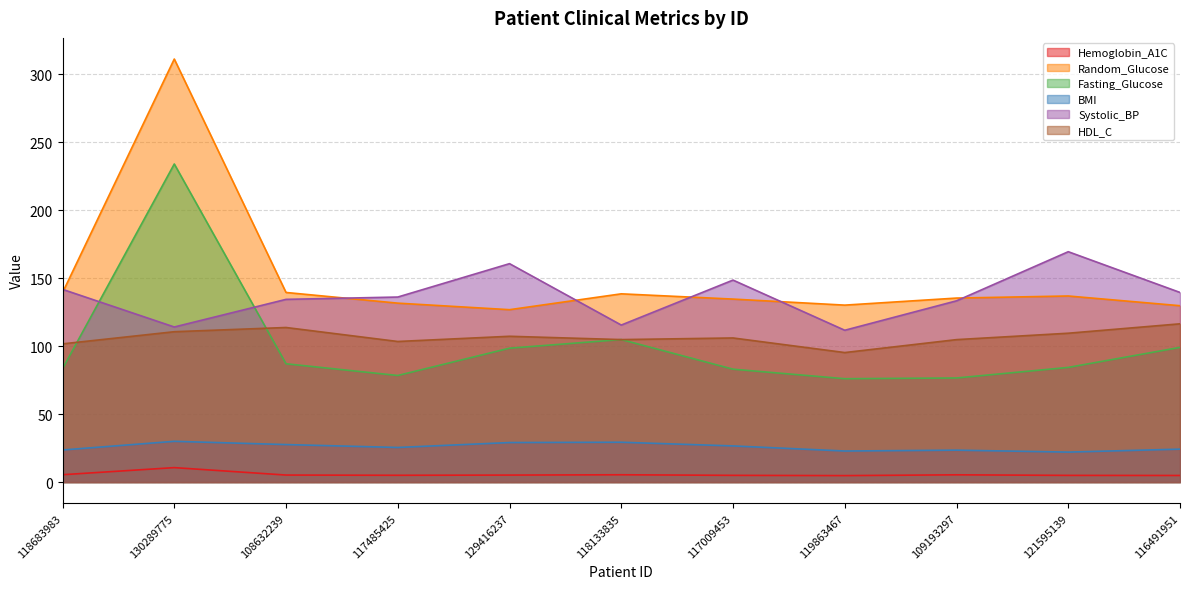

At which label does BMI reach its peak?

130289775